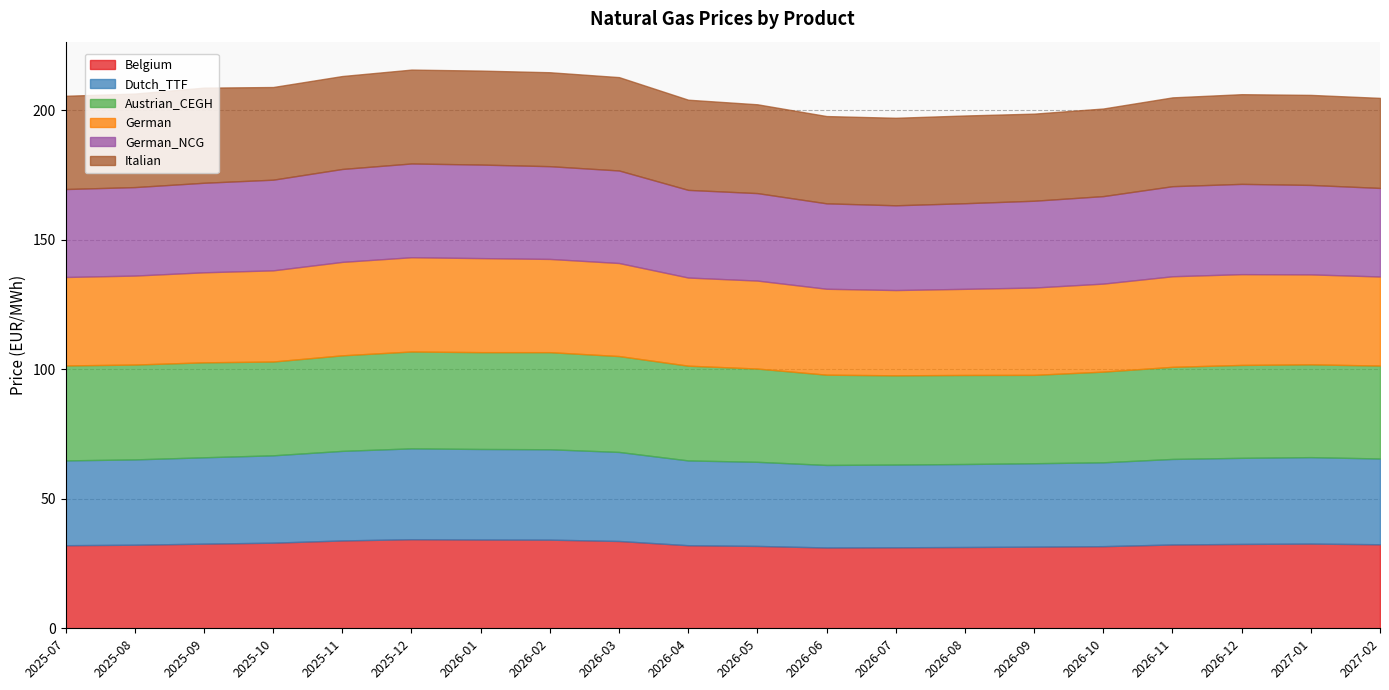

How many interior local valleys does the Italian series have?

3